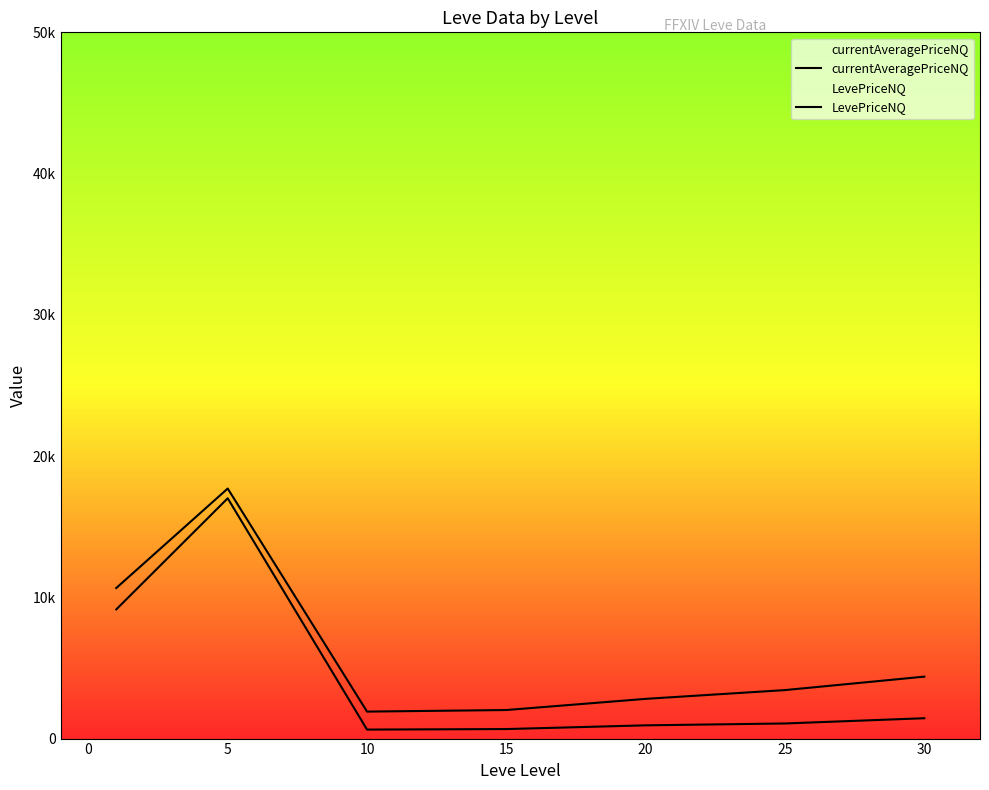

True or false: currentAveragePriceNQ and LevePriceNQ intersect in this chart.

False